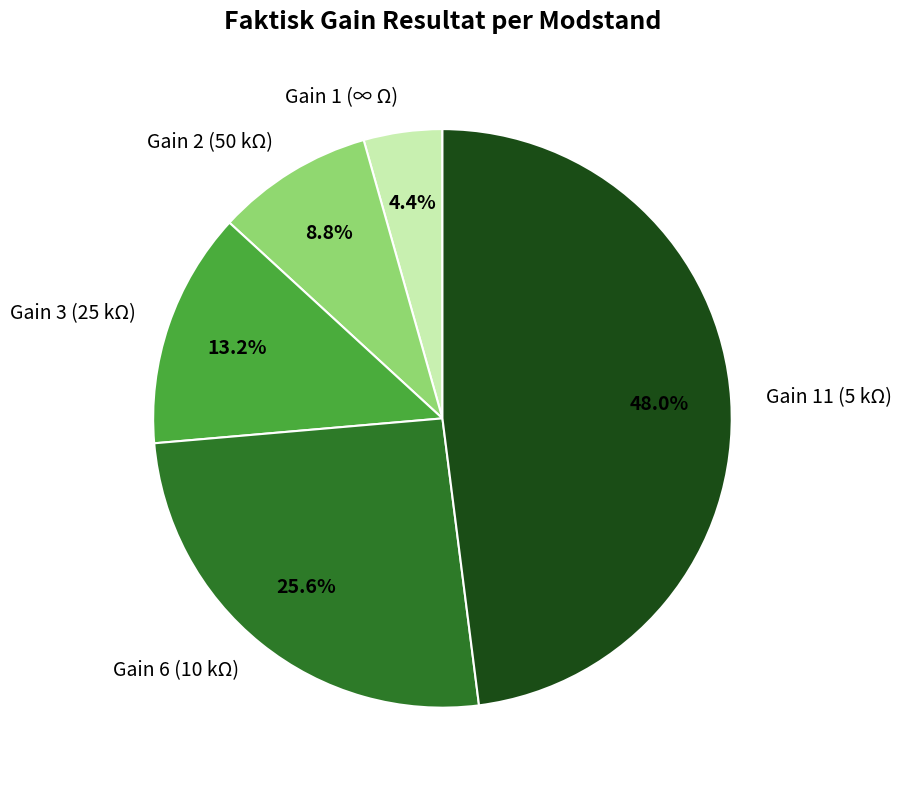

How much of the chart is everything except Gain 11 (5 kΩ)?

52.0%